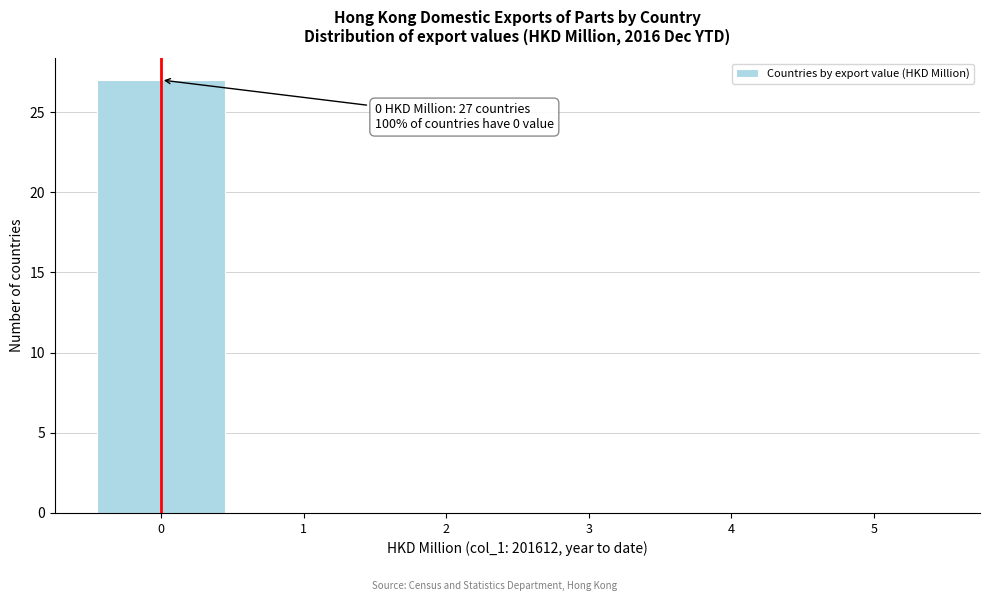

Reading left to right, transcribe all the data shown in this chart.

0=27	1=0	2=0	3=0	4=0	5=0